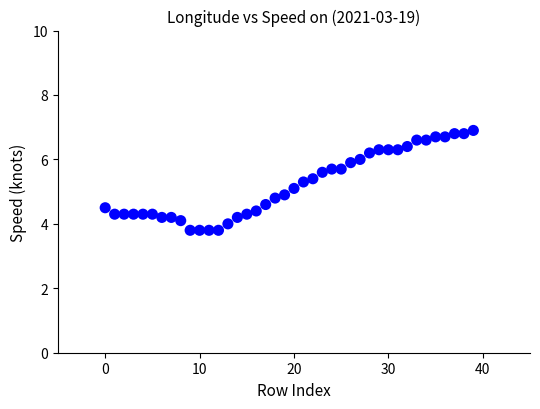

What is the range of Y values (max minus min)?

3.1